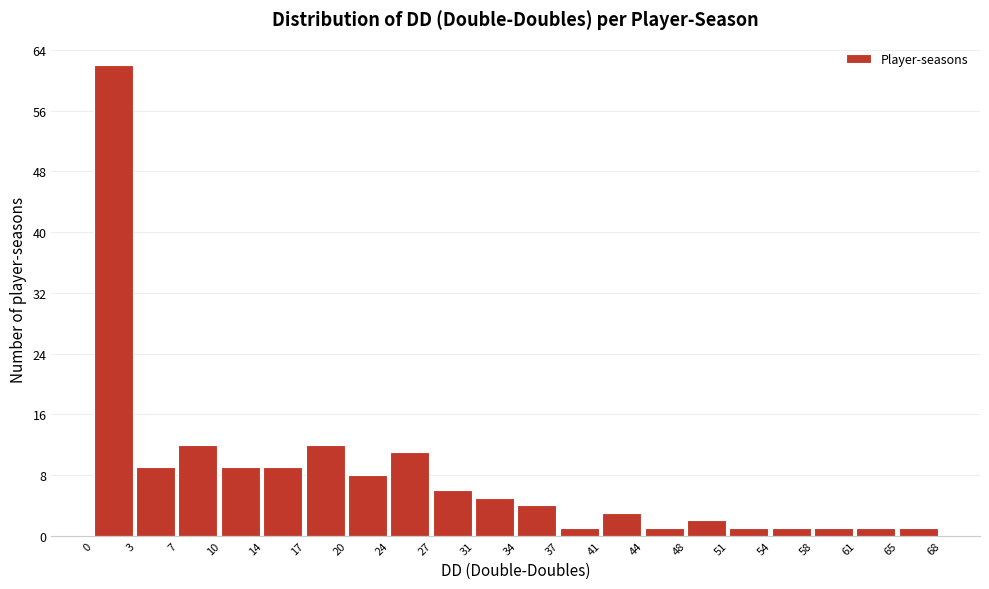

Reading left to right, list every bar in this chart as the range it spans on the x-axis followed by its height. The values are not printed on the chart, so give them approximately, as read against the axis.

0 to 3: 62
3 to 7: 9
7 to 10: 12
10 to 14: 9
14 to 17: 9
17 to 20: 12
20 to 24: 8
24 to 27: 11
27 to 31: 6
31 to 34: 5
34 to 37: 4
37 to 41: 1
41 to 44: 3
44 to 48: 1
48 to 51: 2
51 to 54: 1
54 to 58: 1
58 to 61: 1
61 to 65: 1
65 to 68: 1